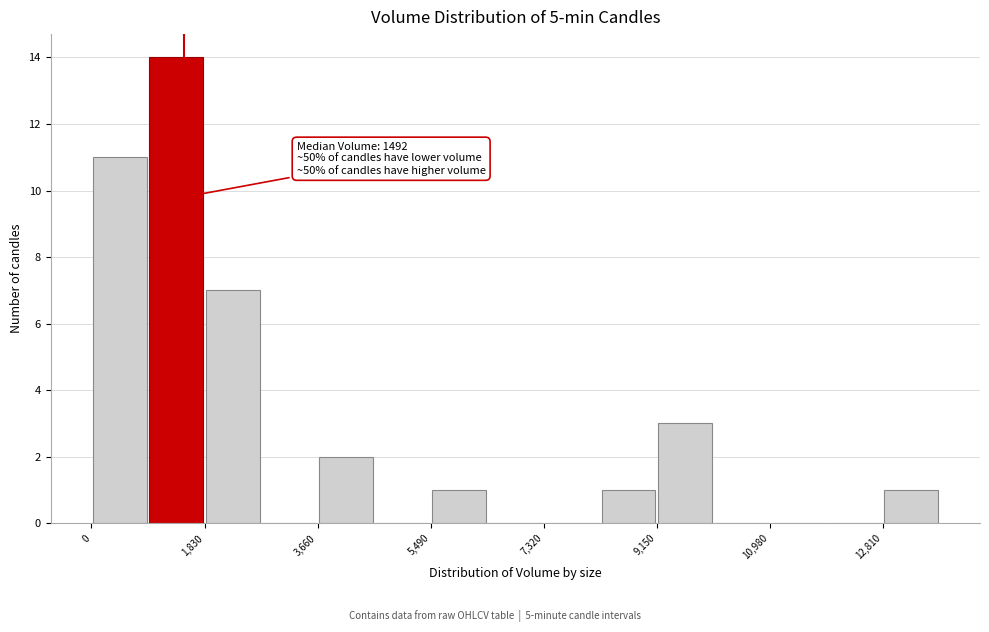

Which range on the x-axis has the tallest bar?

1000 to 1800